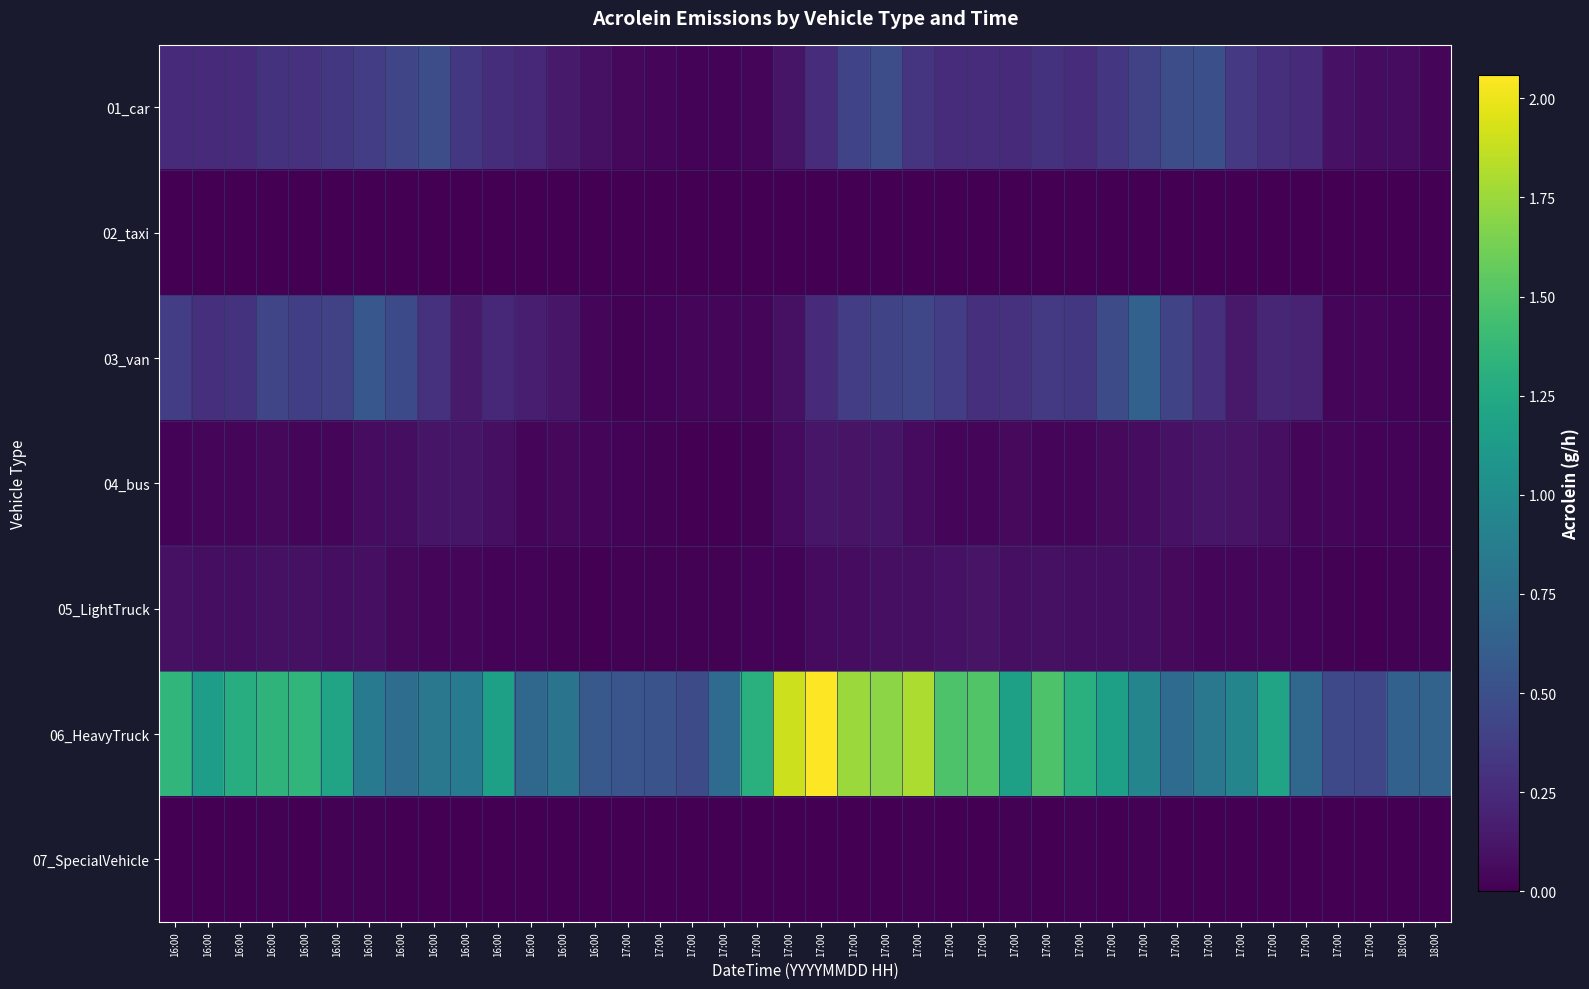

At which category is the sum across all series the highest?

17:00